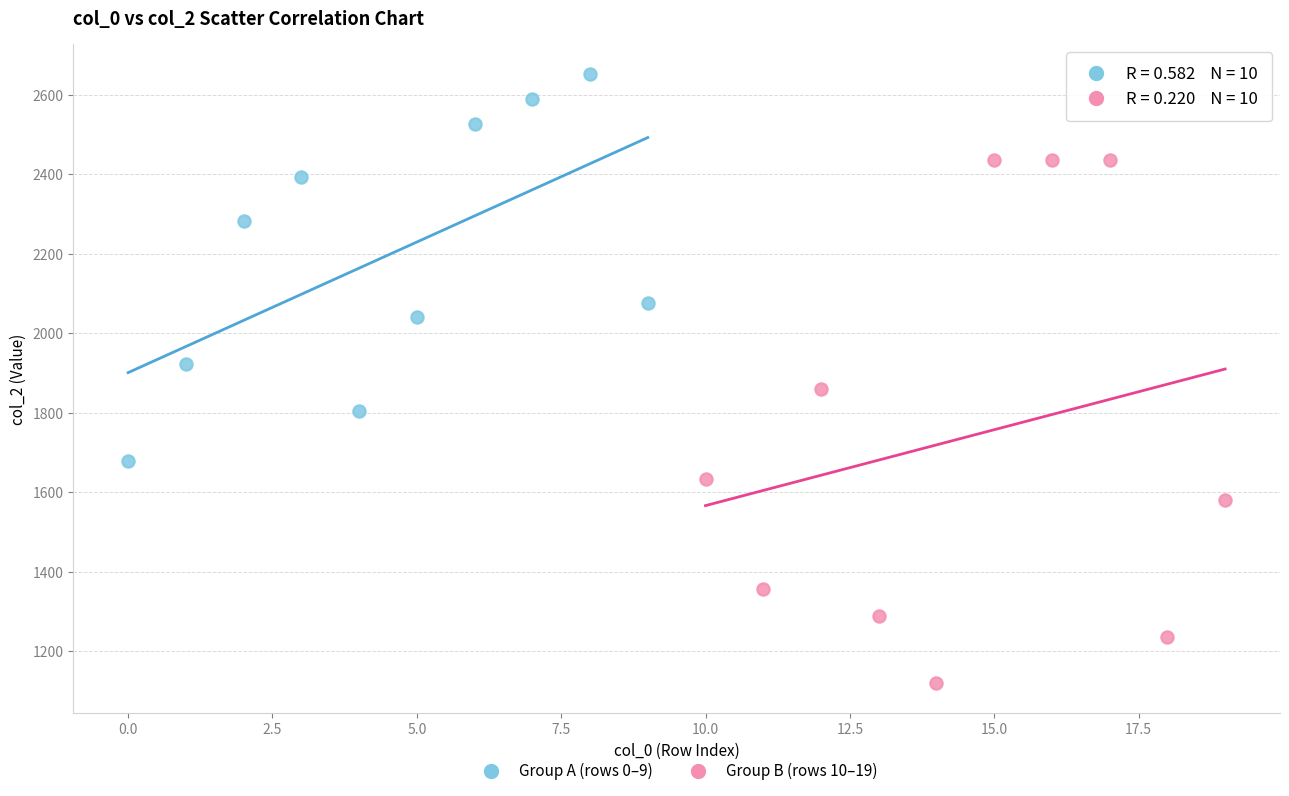

Which series contains the highest Y value?

Group A (rows 0–9)